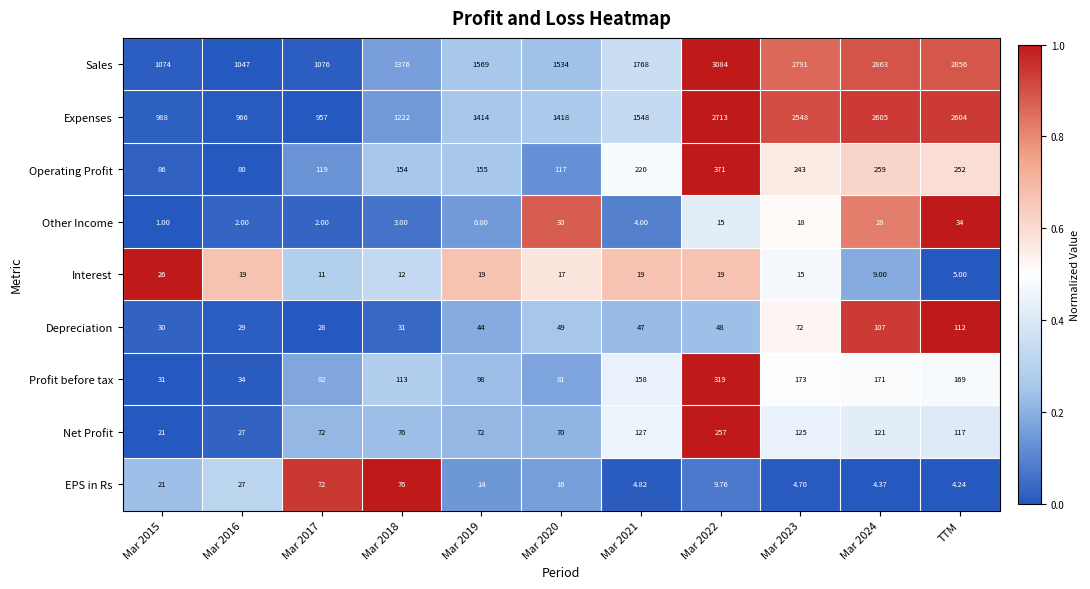

At which category is the sum across all series the highest?

Mar 2022